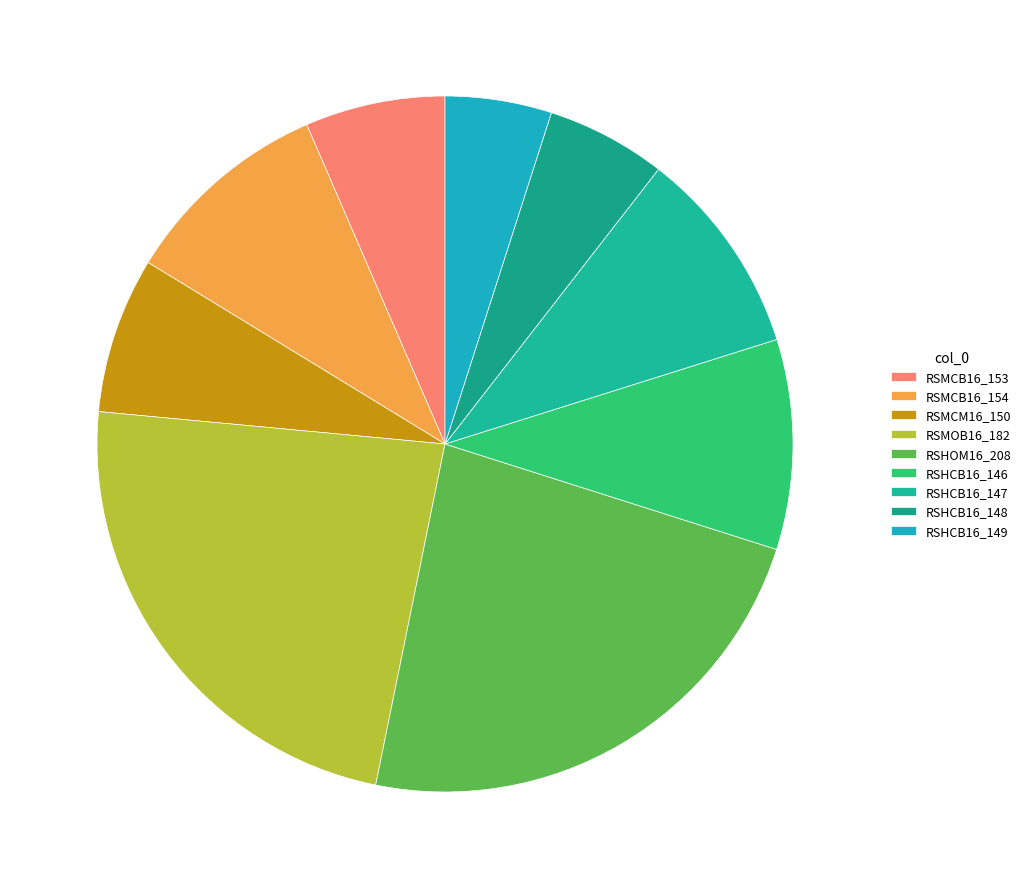

How many slices are in this pie chart?

9